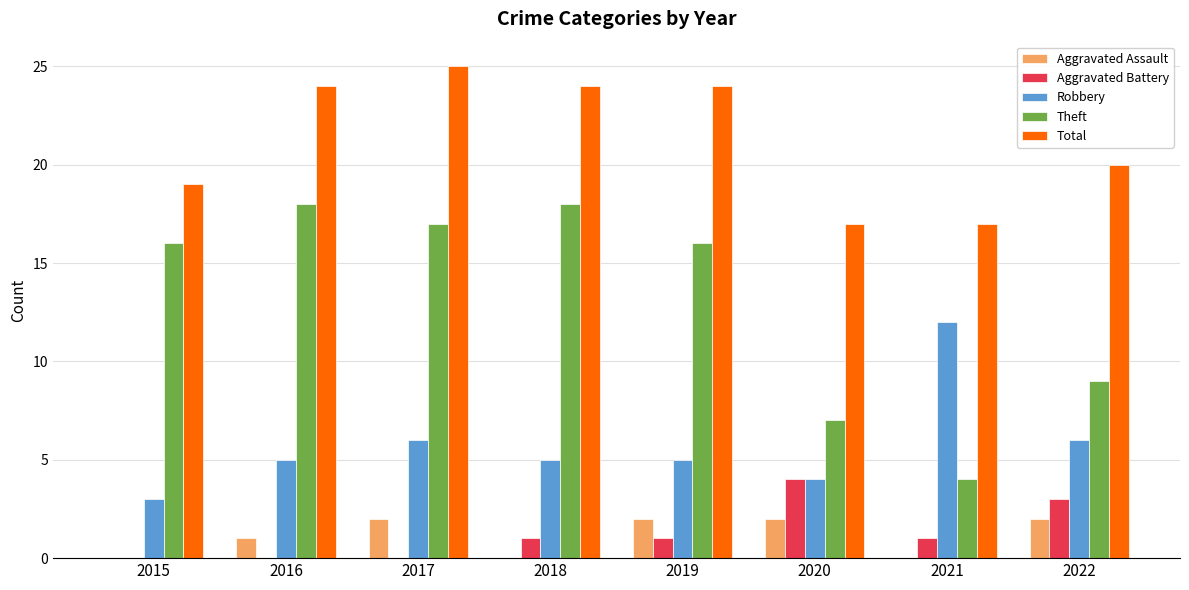

How many groups of bars are there?

8